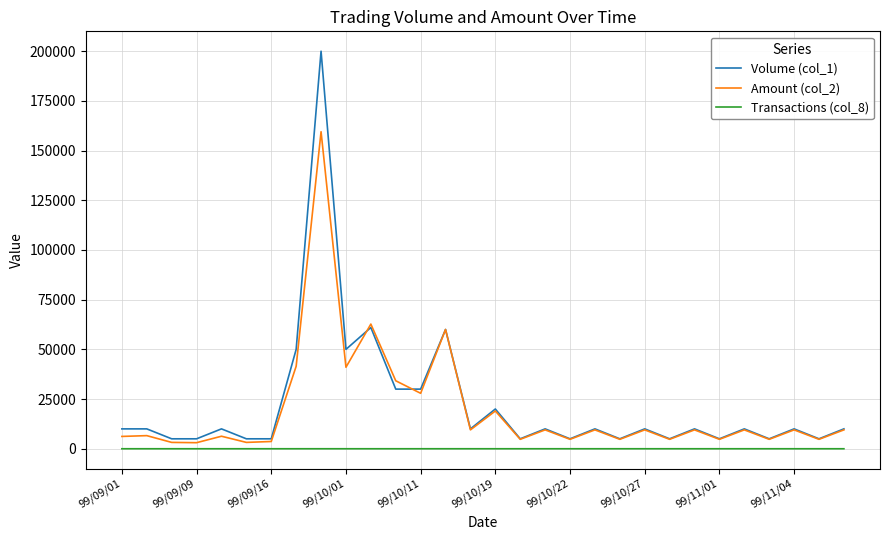

True or false: Volume (col_1) and Transactions (col_8) cross at least once.

False